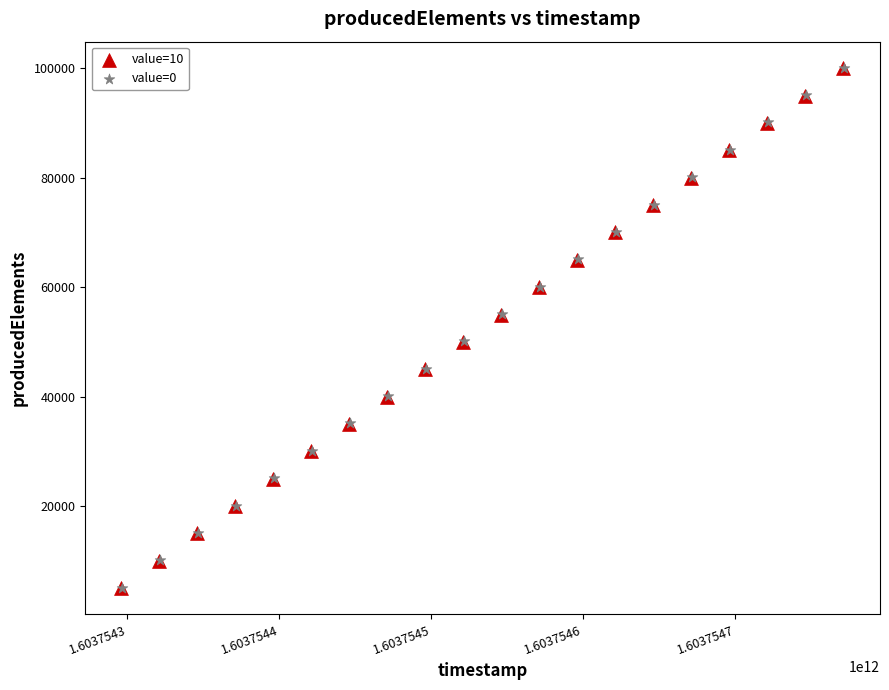

What are all the series names shown in the legend?

value=10, value=0